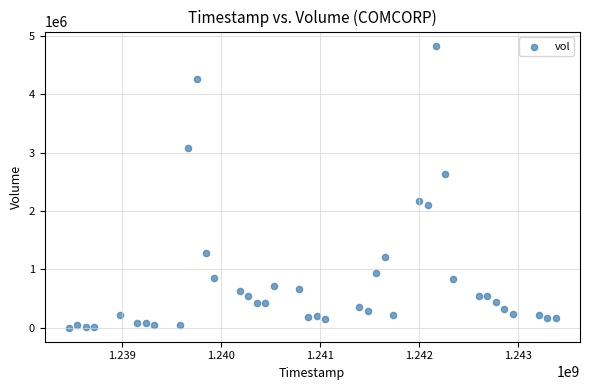

What is the range of Y values (max minus min)?

4831700